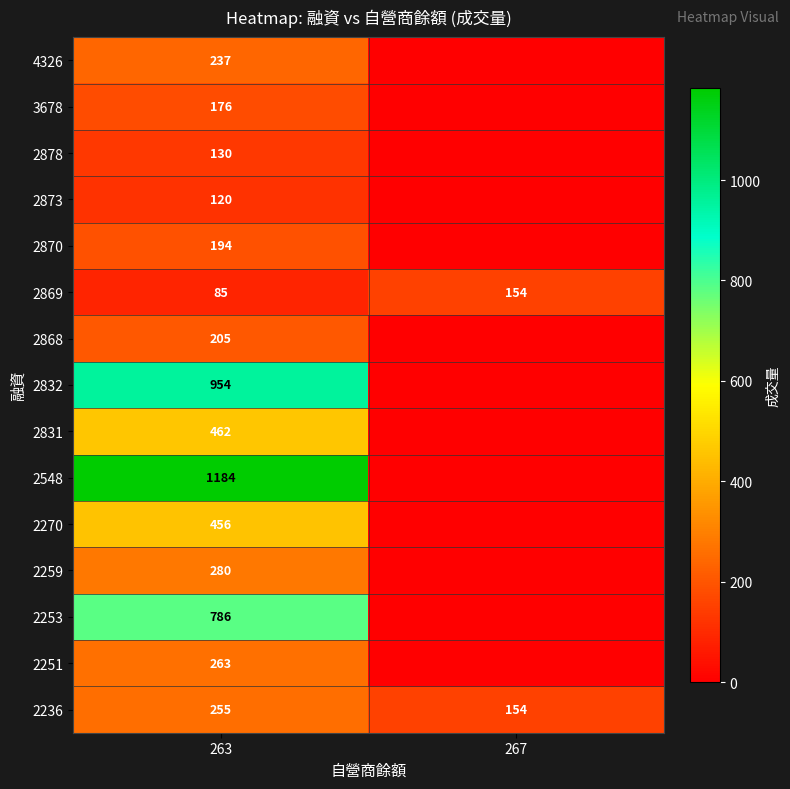

What is the approximate value of 2869 at 267, to the nearest 5?

155